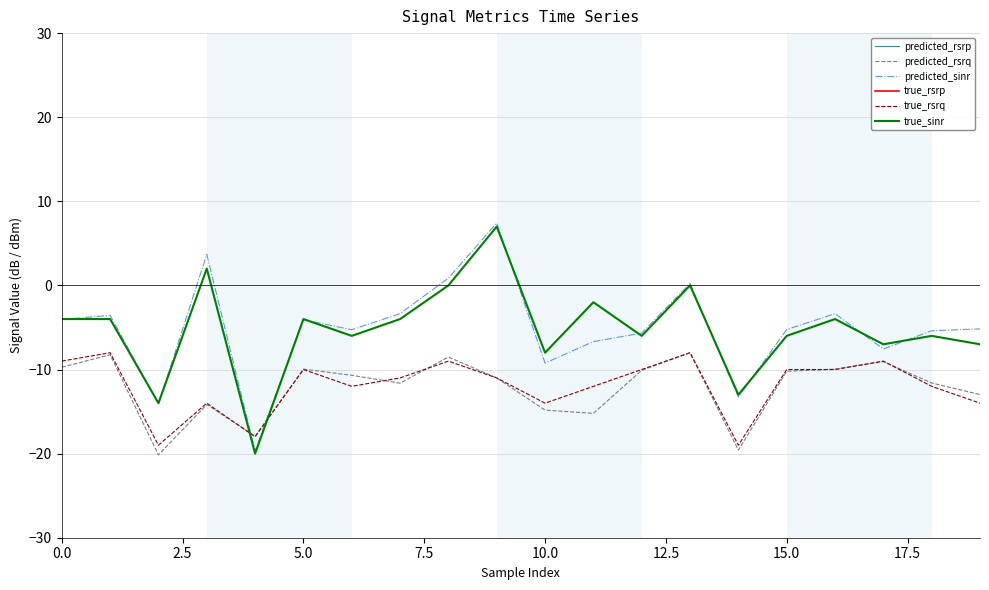

What is the value of the predicted_rsrp point at the 3rd from the left?

-104.5